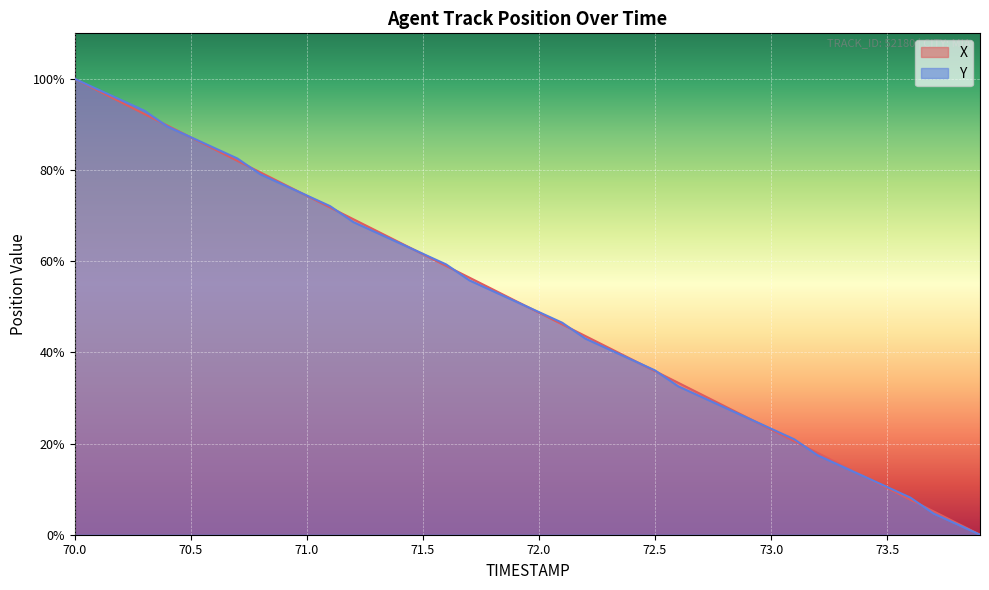

How many lines are shown in the chart?

2